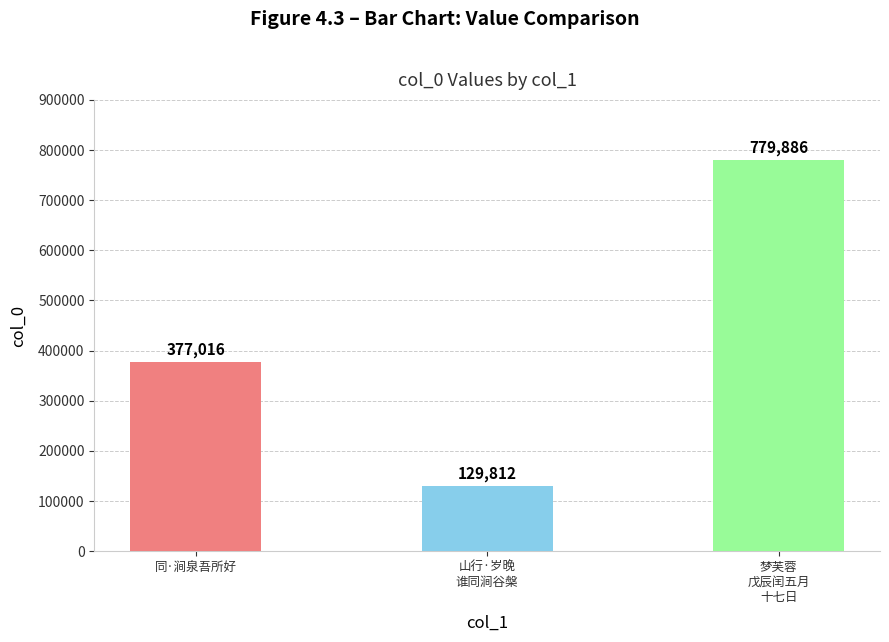

What is the change in value from 同·涧泉吾所好 to 山行·岁晚
谁同涧谷槃?

-247204